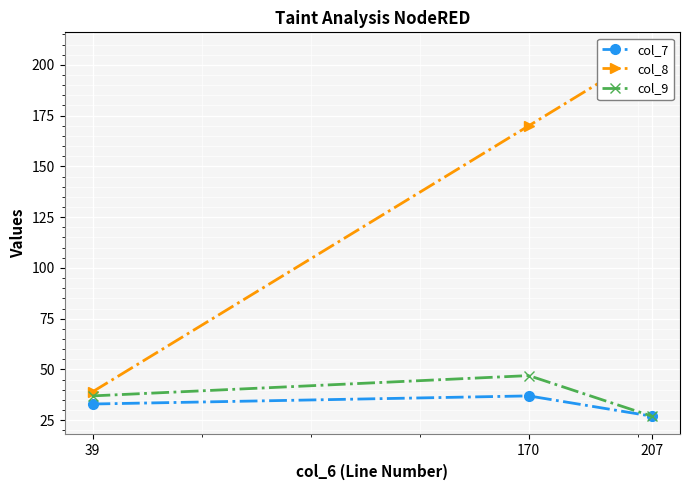

At 39, list the series in order from largest to smallest.

col_8, col_9, col_7